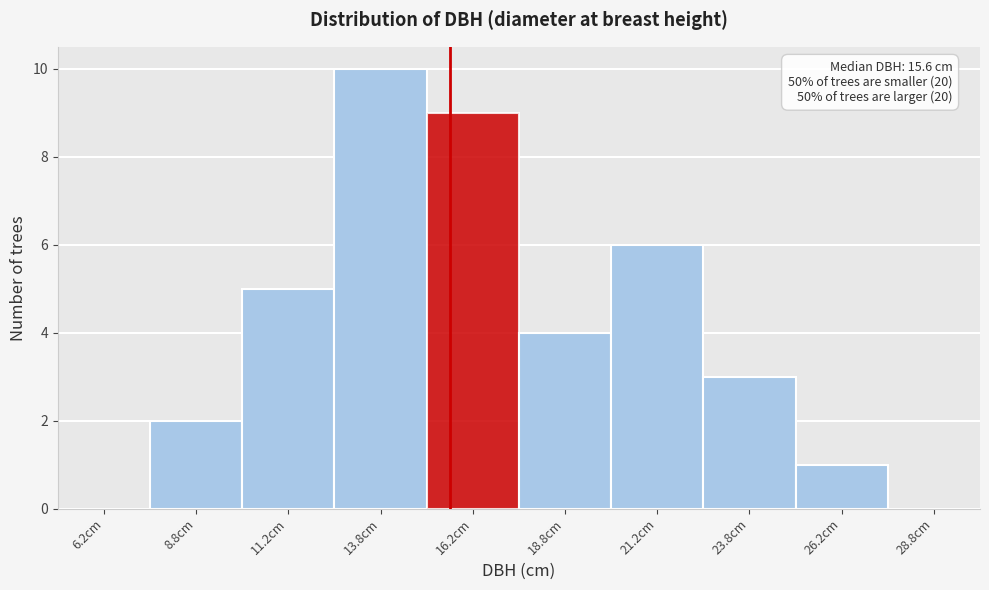

Which range on the x-axis has the tallest bar?

12.5 to 15.0